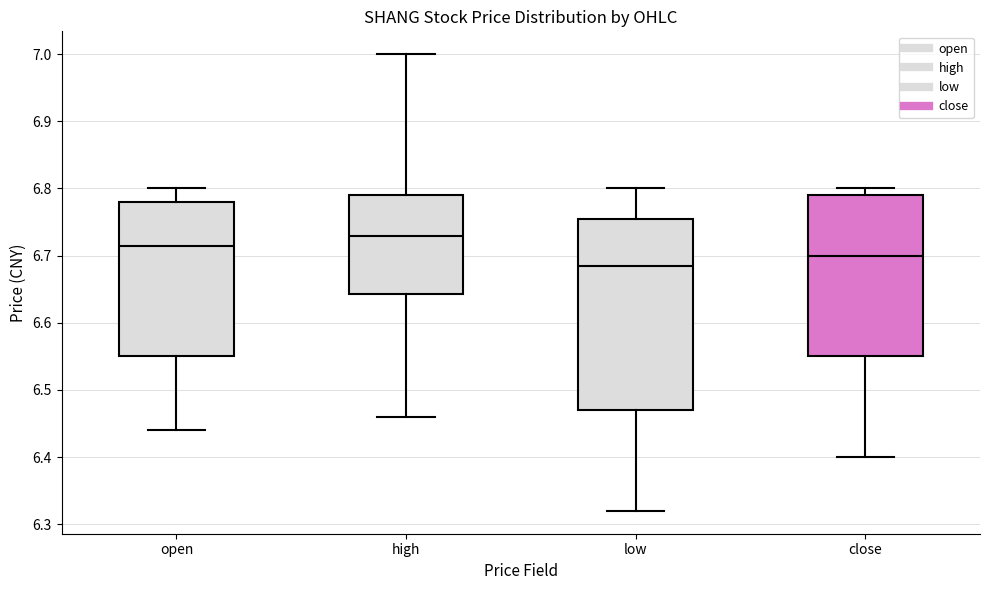

Reading left to right, transcribe this box plot: for each box, give where its median line is, the range the box spans, and where its two whiskers end, as read against the y-axis. The values are not printed on the chart, so give them approximately, as read against the axis.

open: median 6.72, box 6.55 to 6.78, whiskers 6.44 to 6.80
high: median 6.73, box 6.64 to 6.79, whiskers 6.46 to 7.00
low: median 6.69, box 6.47 to 6.76, whiskers 6.32 to 6.80
close: median 6.70, box 6.55 to 6.79, whiskers 6.40 to 6.80